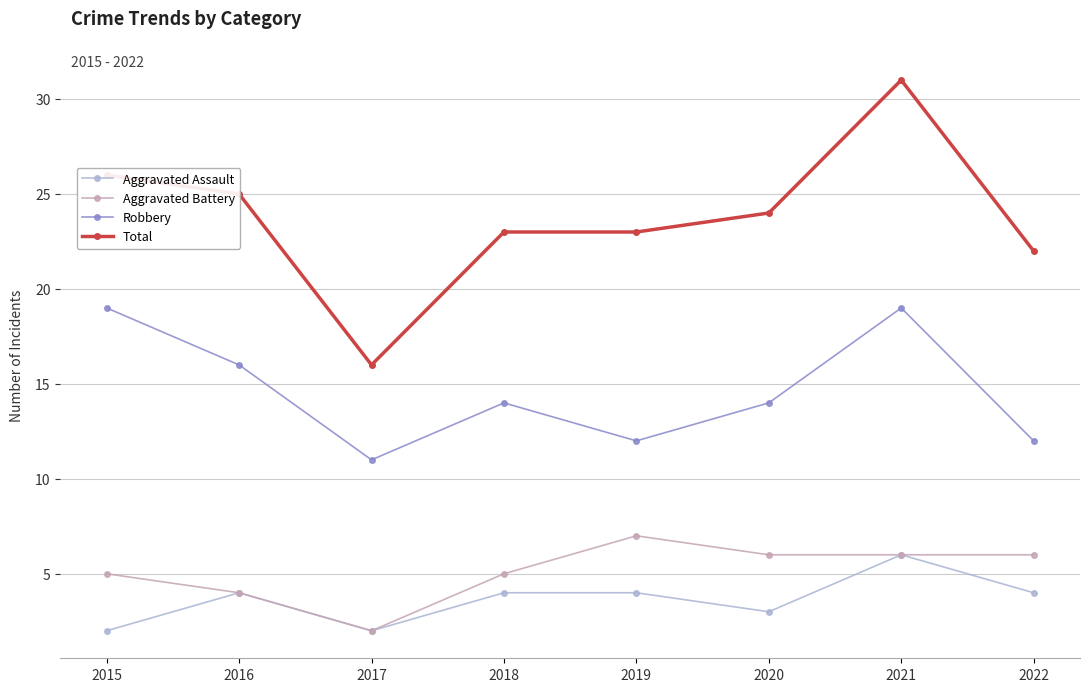

True or false: Total and Robbery cross at least once.

False